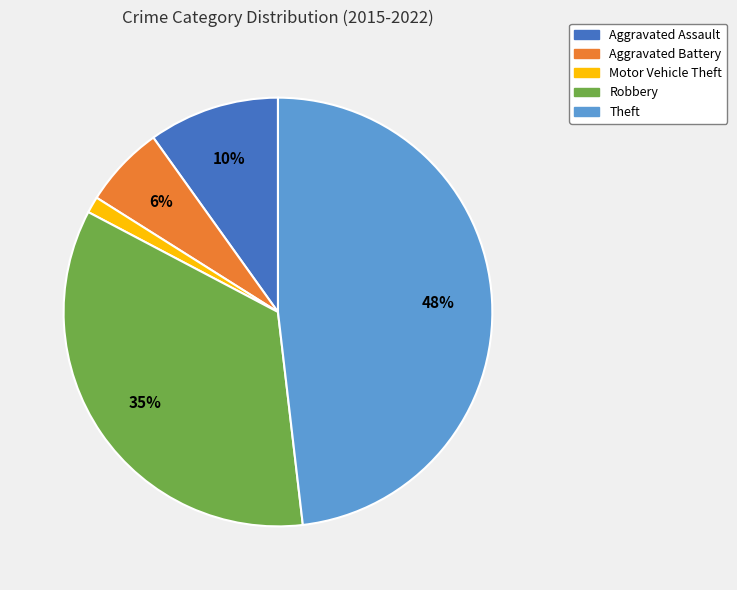

Do Robbery and Theft together represent more than half of the pie?

Yes